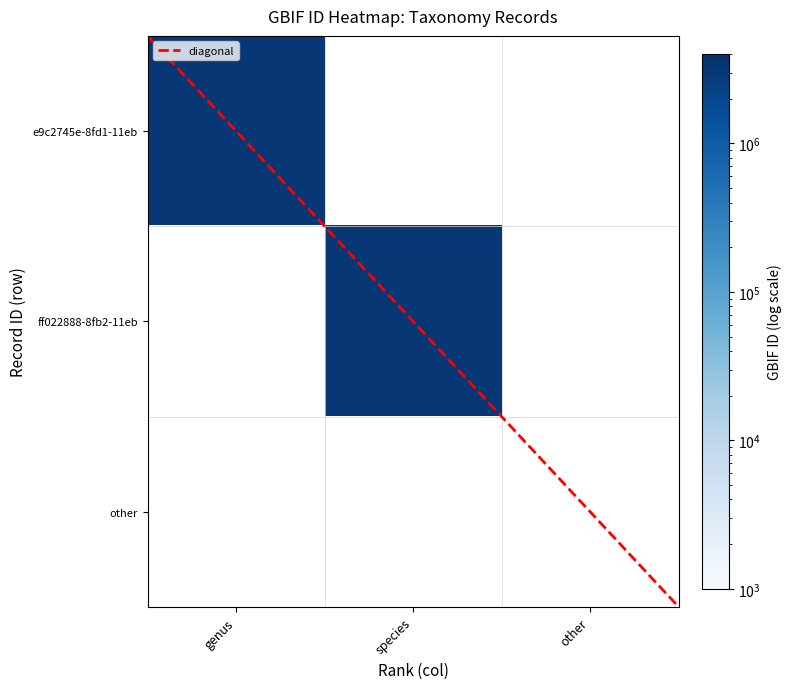

What is the highest value of the genus series?

3114217